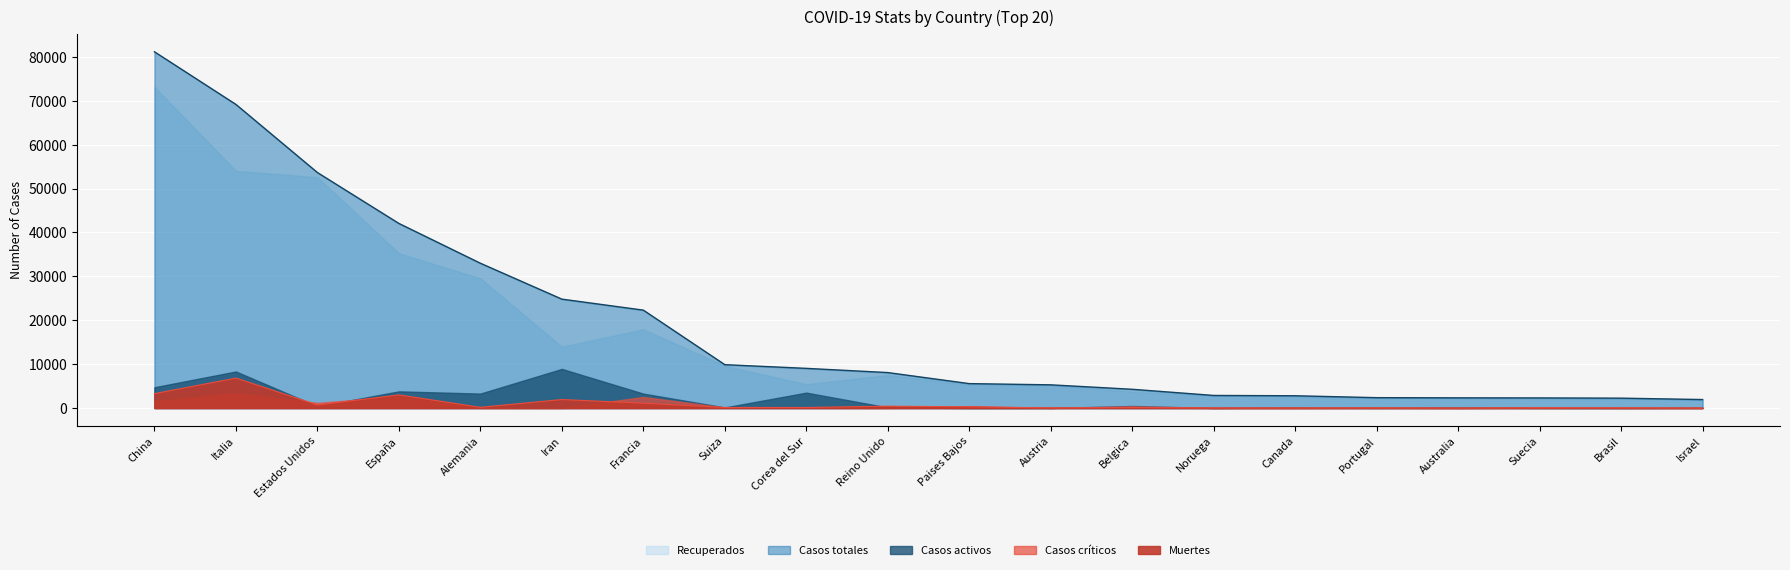

How many categories are shown in the chart?

20